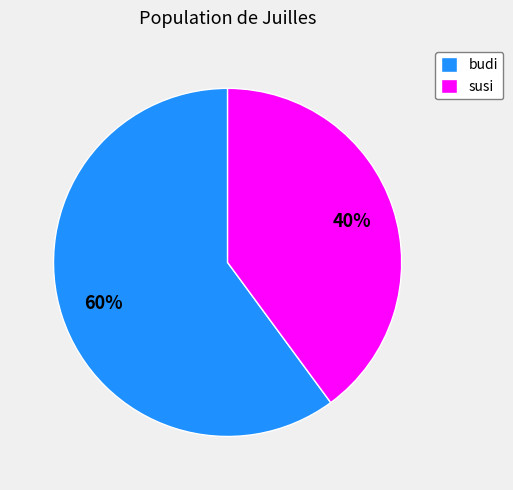

To the nearest percent, what portion does budi represent?

60%